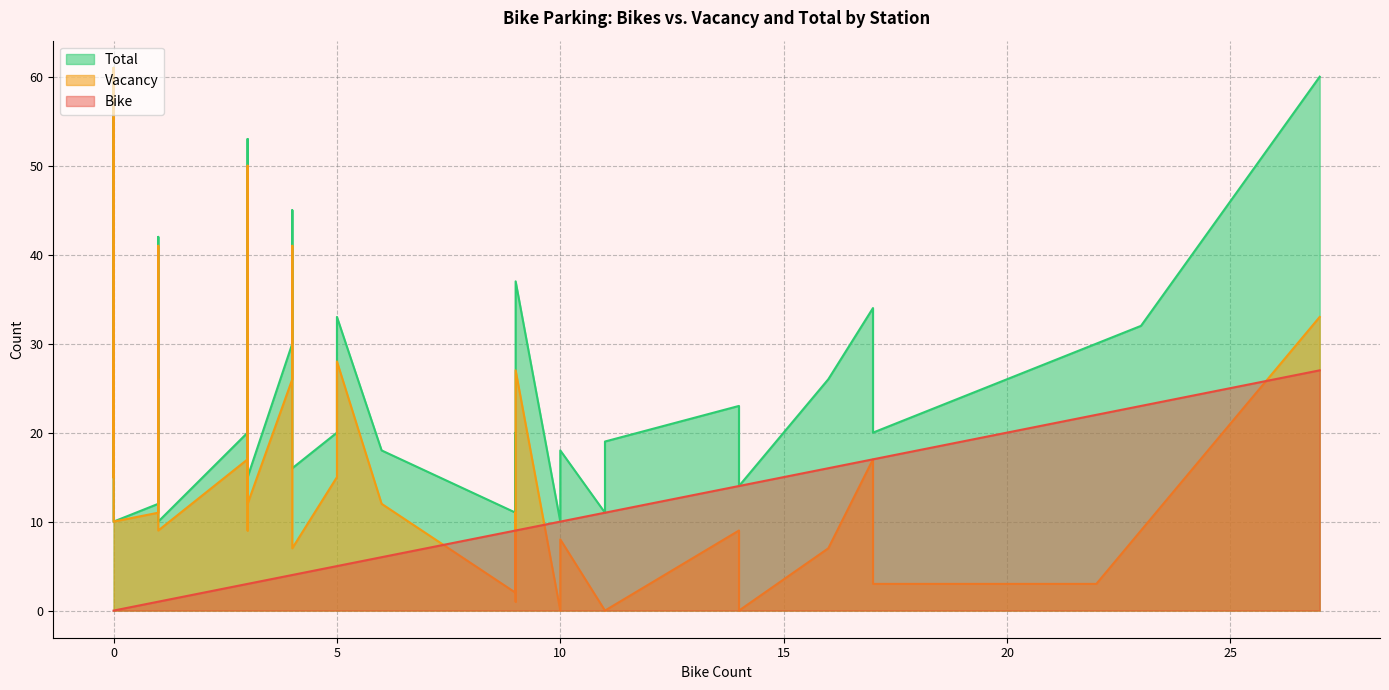

How many interior local peaks does the Vacancy series have?

11